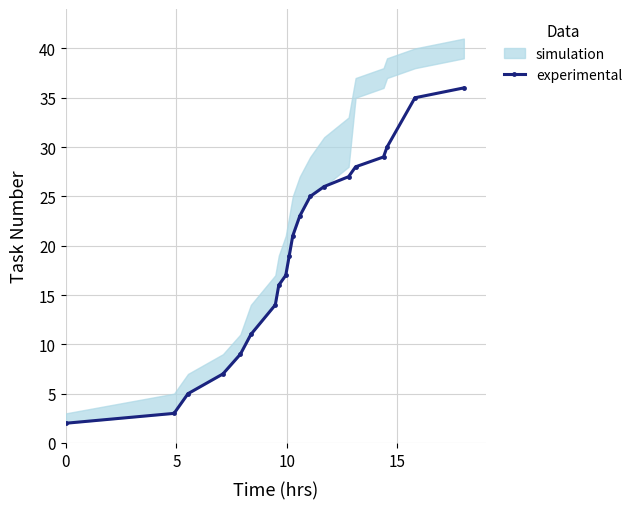

What is the highest value of the experimental series?

36